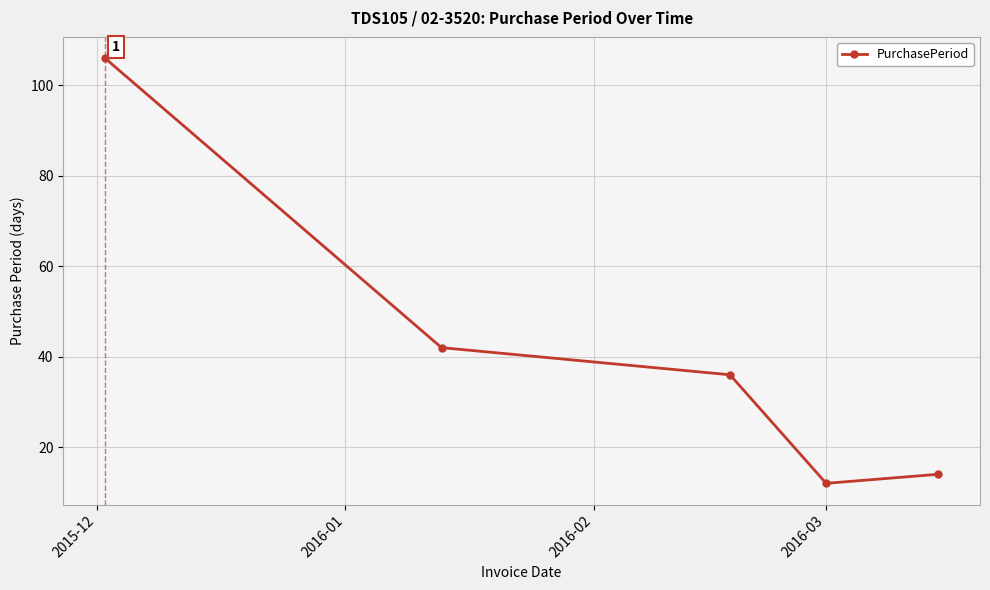

What is the maximum value shown in the chart?

106